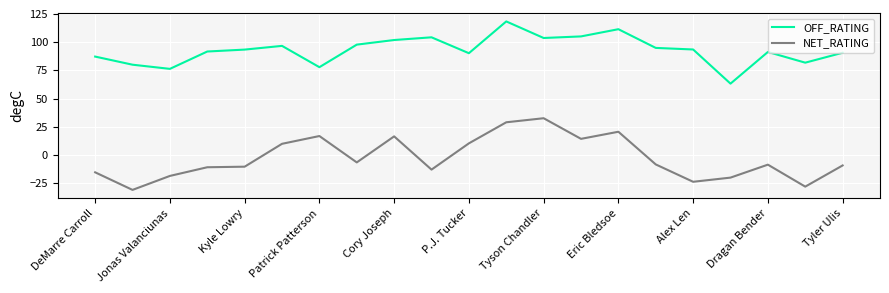

What is the difference between the second highest and second lowest values in the NET_RATING series?

57.1